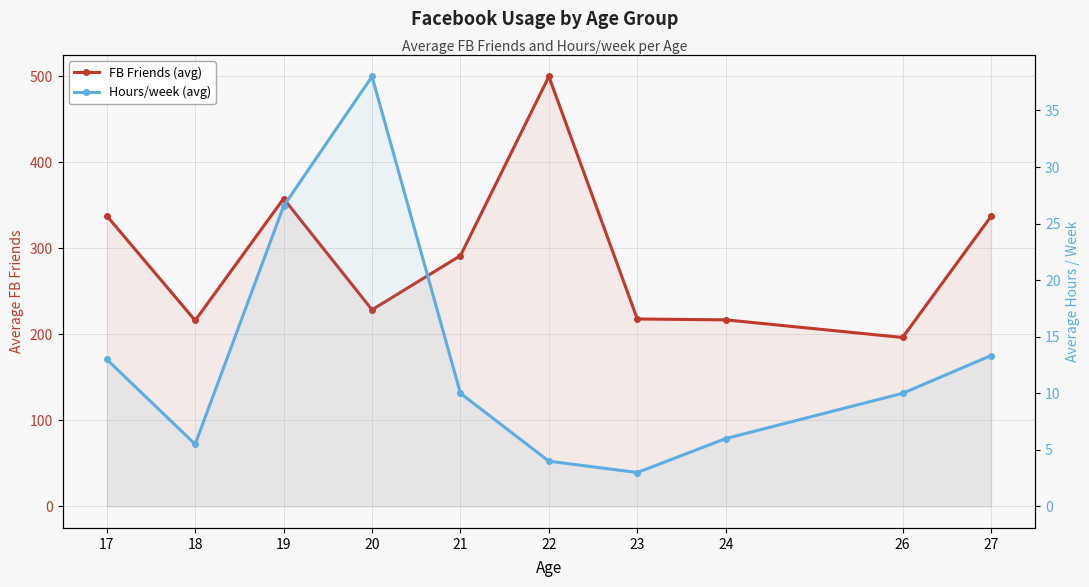

How many interior local peaks does the FB Friends (avg) series have?

2